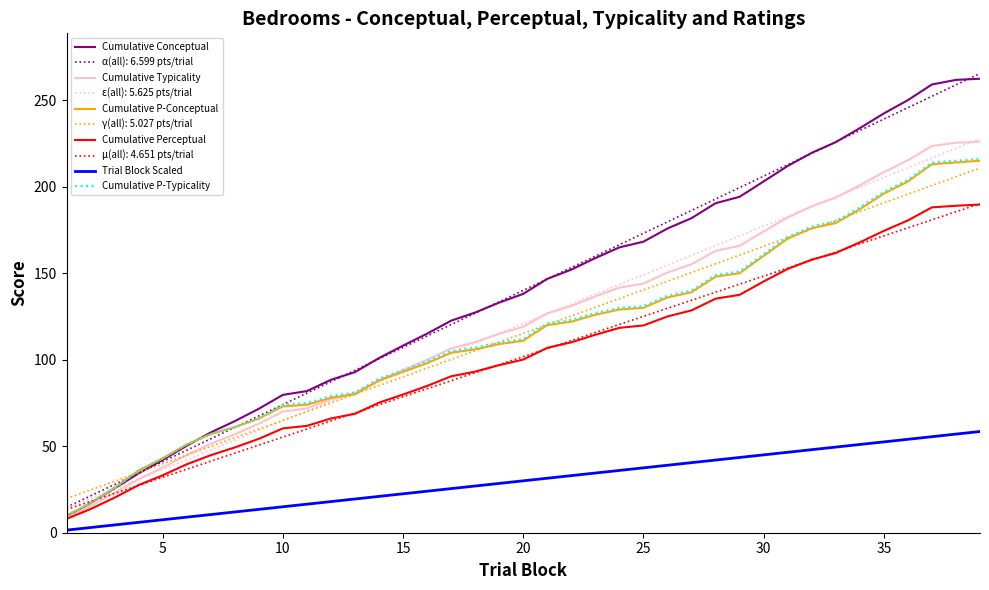

True or false: Cumulative P-Typicality and Trial Block Scaled intersect in this chart.

False